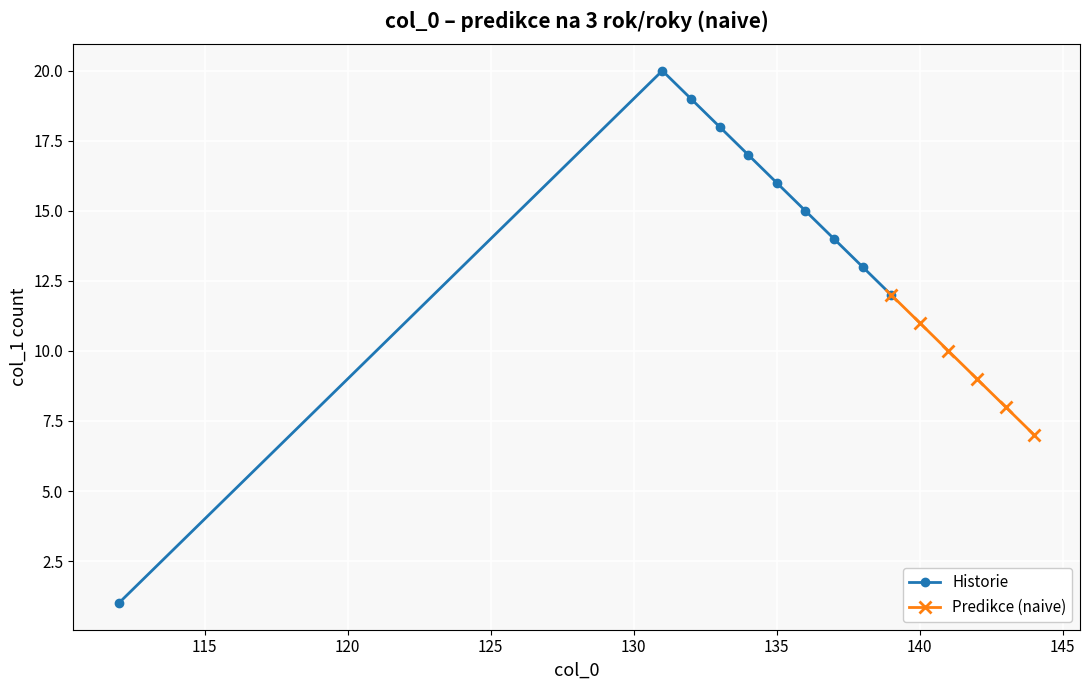

True or false: Historie has more than 1 interior local peaks.

False